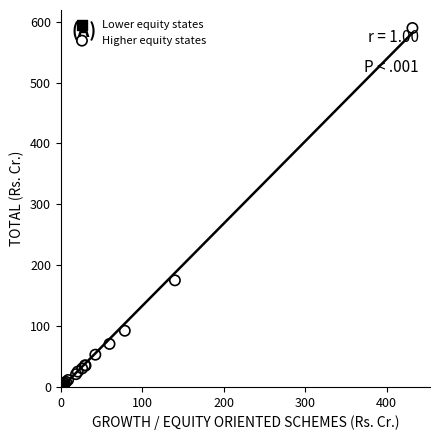

Which series has the widest spread of Y values?

Higher equity states